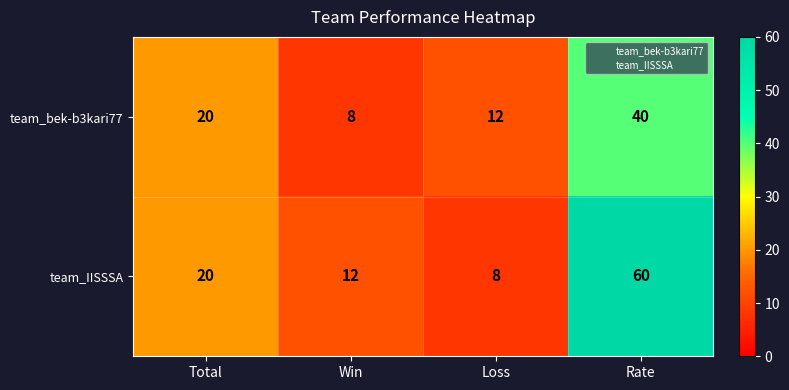

Rank the series at Loss from lowest to highest value.

team_IISSSA, team_bek-b3kari77